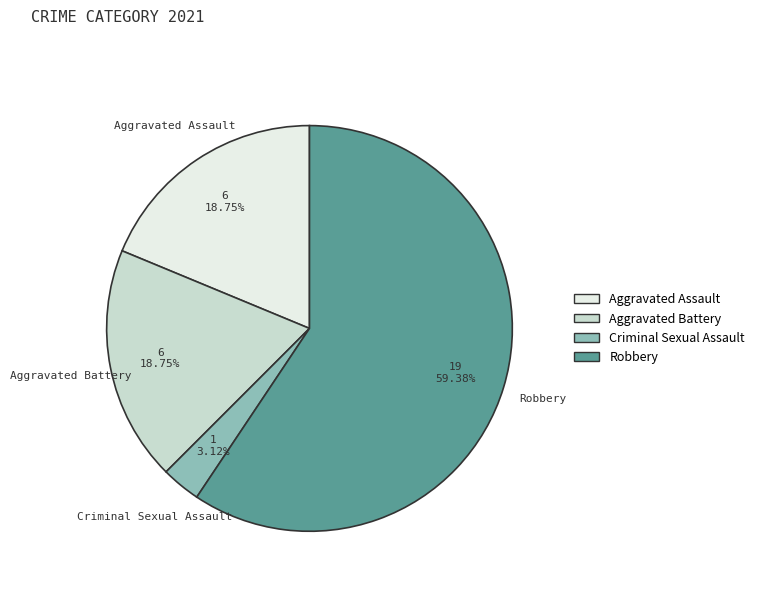

Which category has the biggest portion of the pie?

Robbery